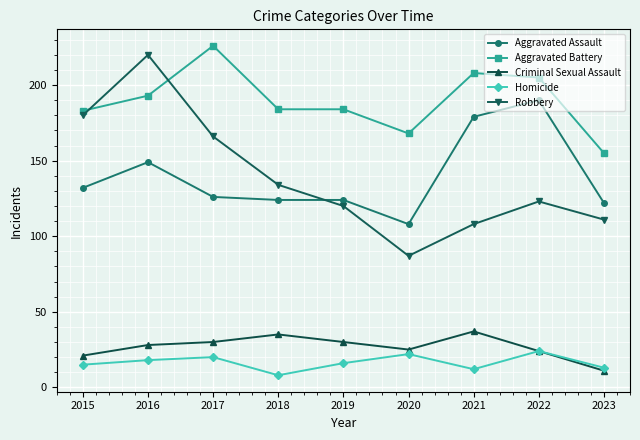

Where is the first local maximum for Robbery?

2016